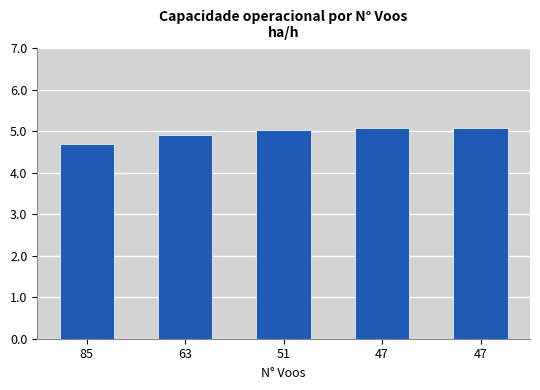

What is the value of the 5th bar from the left?

5.1